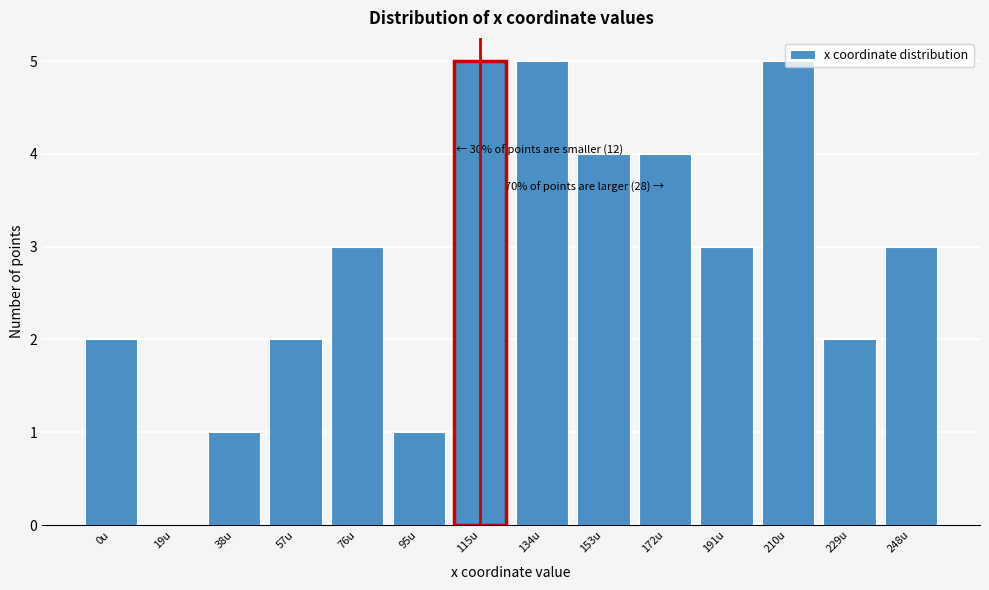

What is the maximum value shown in the chart?

5